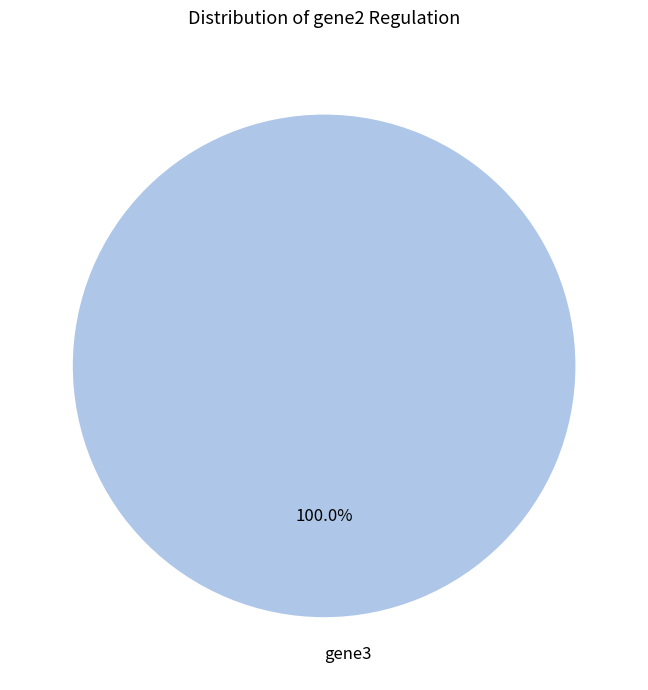

Is there any slice that represents more than half of the pie?

Yes